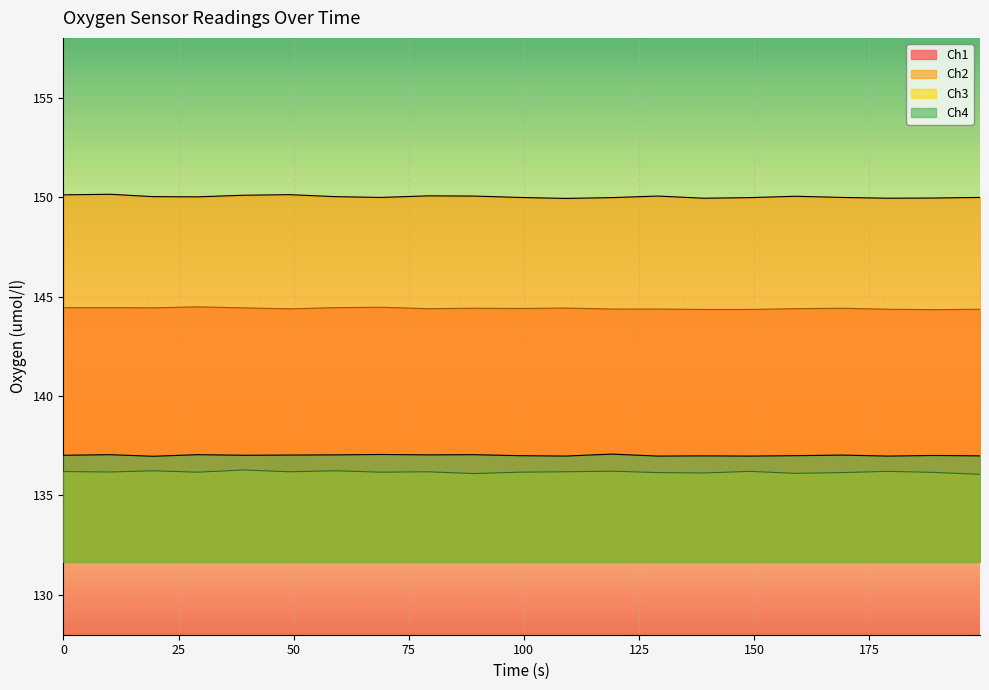

Count the Ch1 values in the range 144 to 145.

21